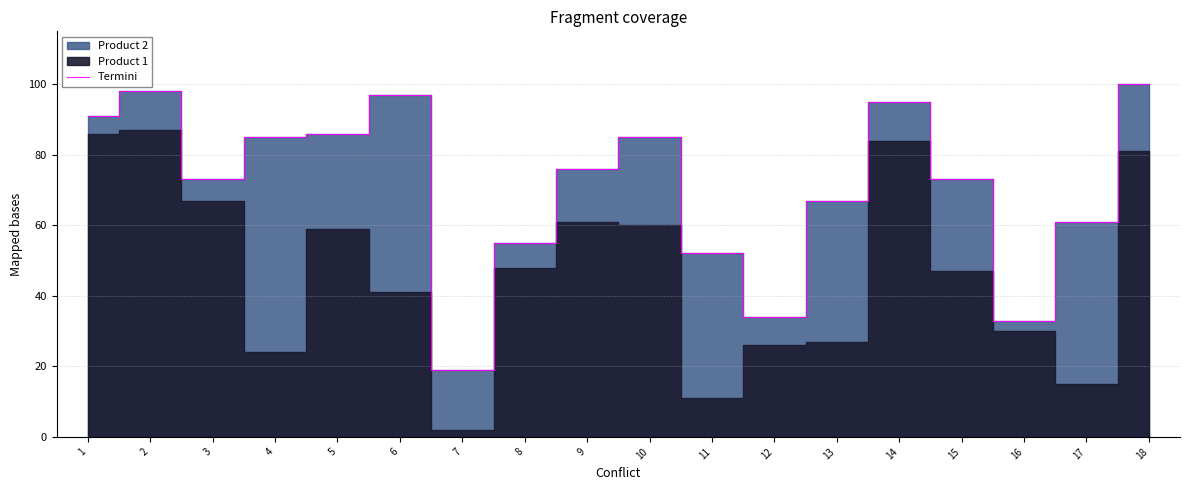

The chart shows a value of 162 at 14. True or false?

False